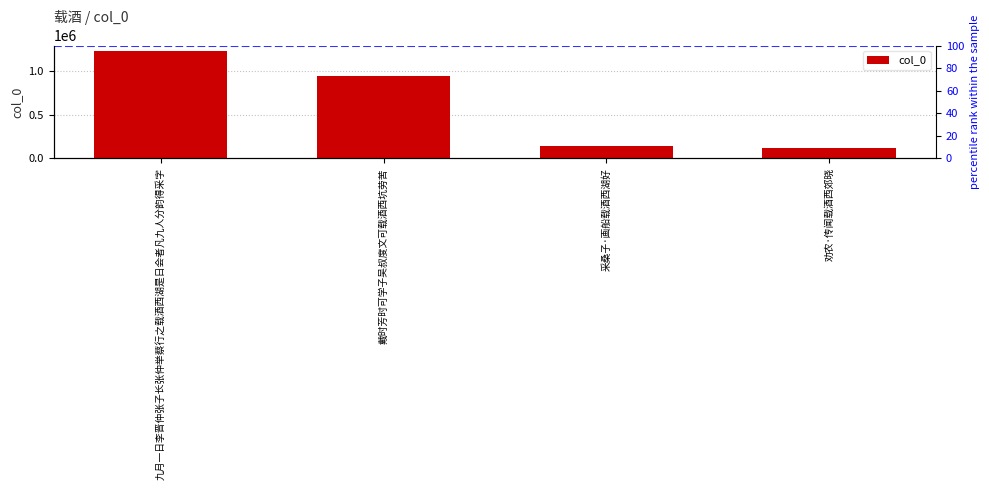

What is the minimum value shown in the chart?

120369